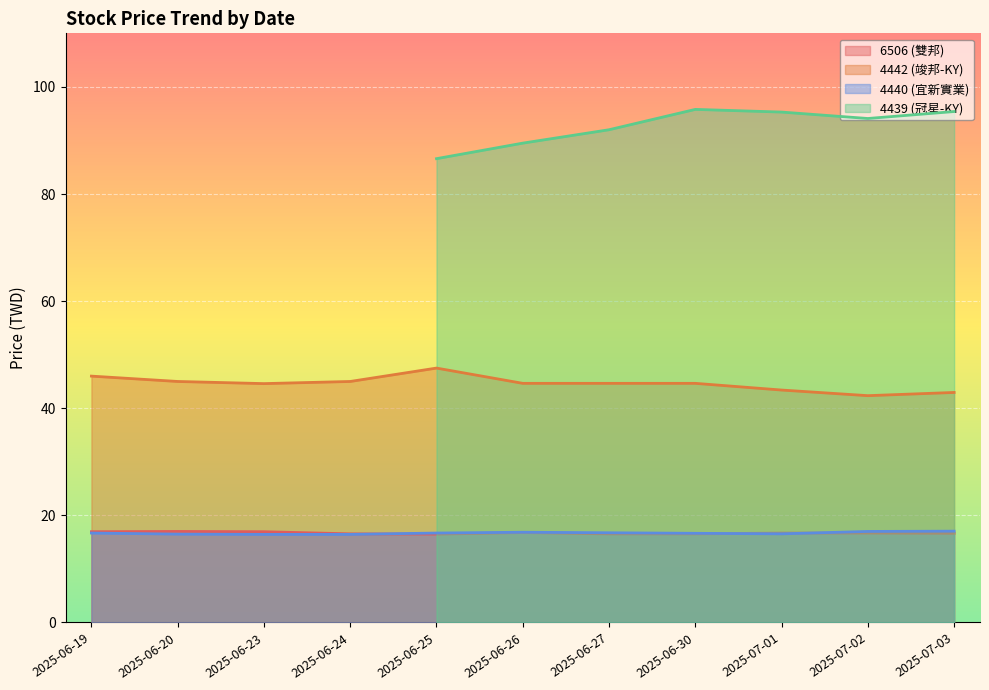

True or false: 4440 (宜新實業) and 4442 (竣邦-KY) intersect in this chart.

False